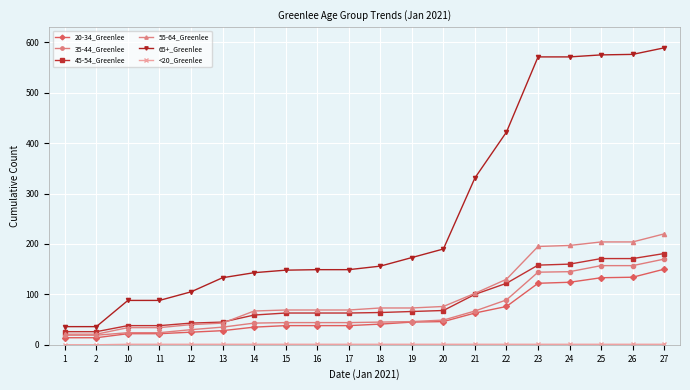

The 45-54_Greenlee series shows 68 at 20. True or false?

True